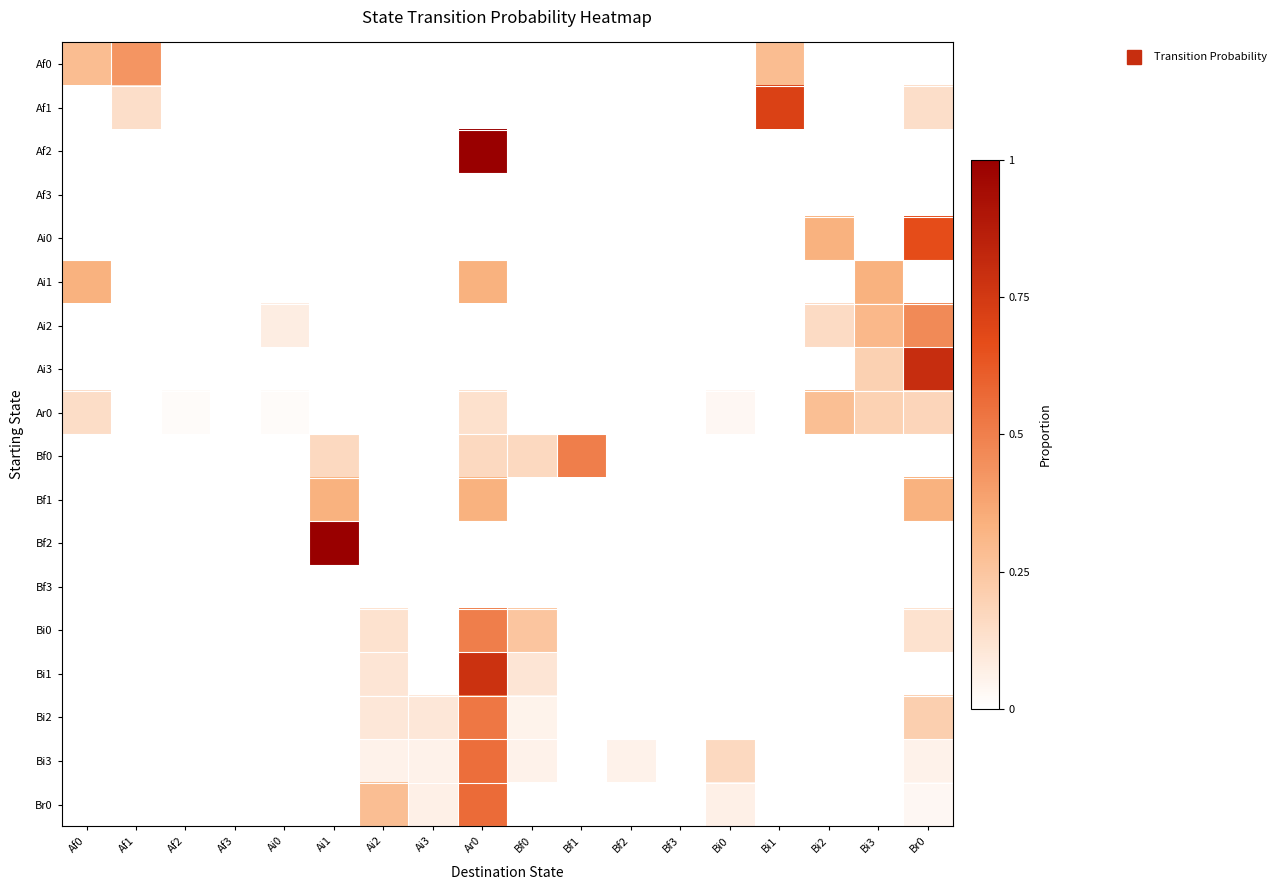

What is the total value across all series at Bi3?

1.0